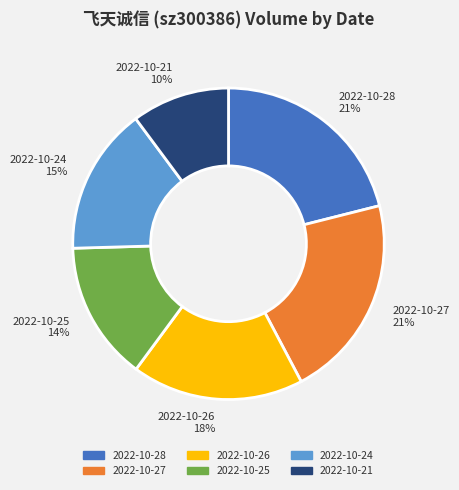

Combined, do 2022-10-26 and 2022-10-25 account for over 50%?

No